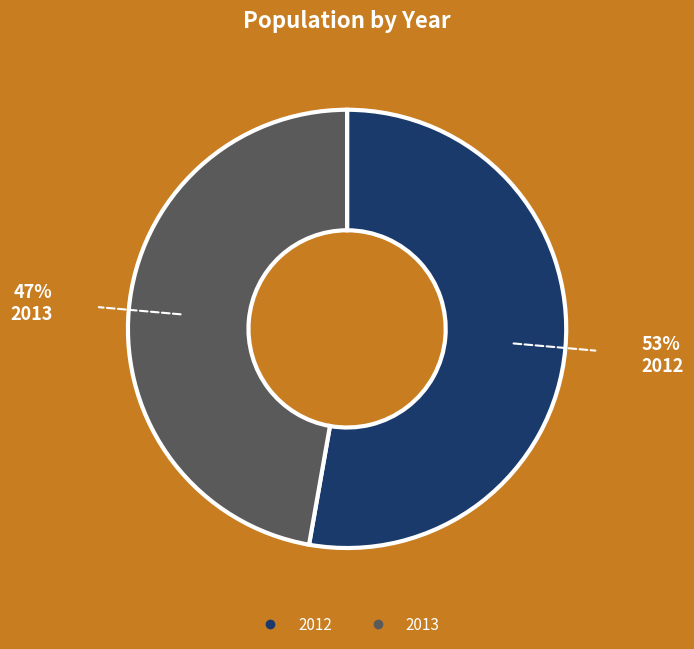

Is it true that 2013 is 58% of the pie?

False